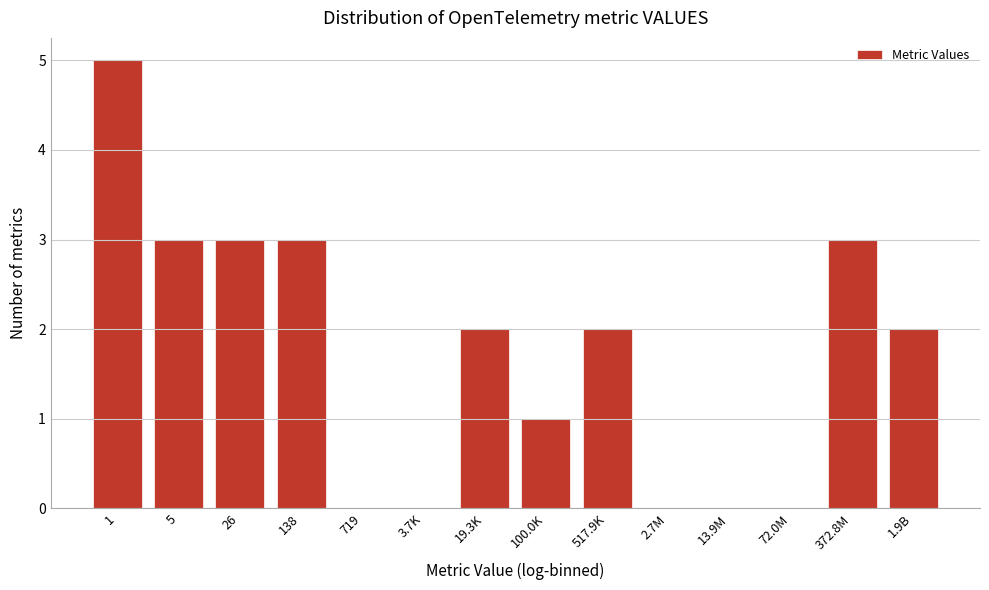

Reading right to left, extract all data points from this chart.

1.9B=2	372.8M=3	72.0M=0	13.9M=0	2.7M=0	517.9K=2	100.0K=1	19.3K=2	3.7K=0	719=0	138=3	26=3	5=3	1=5